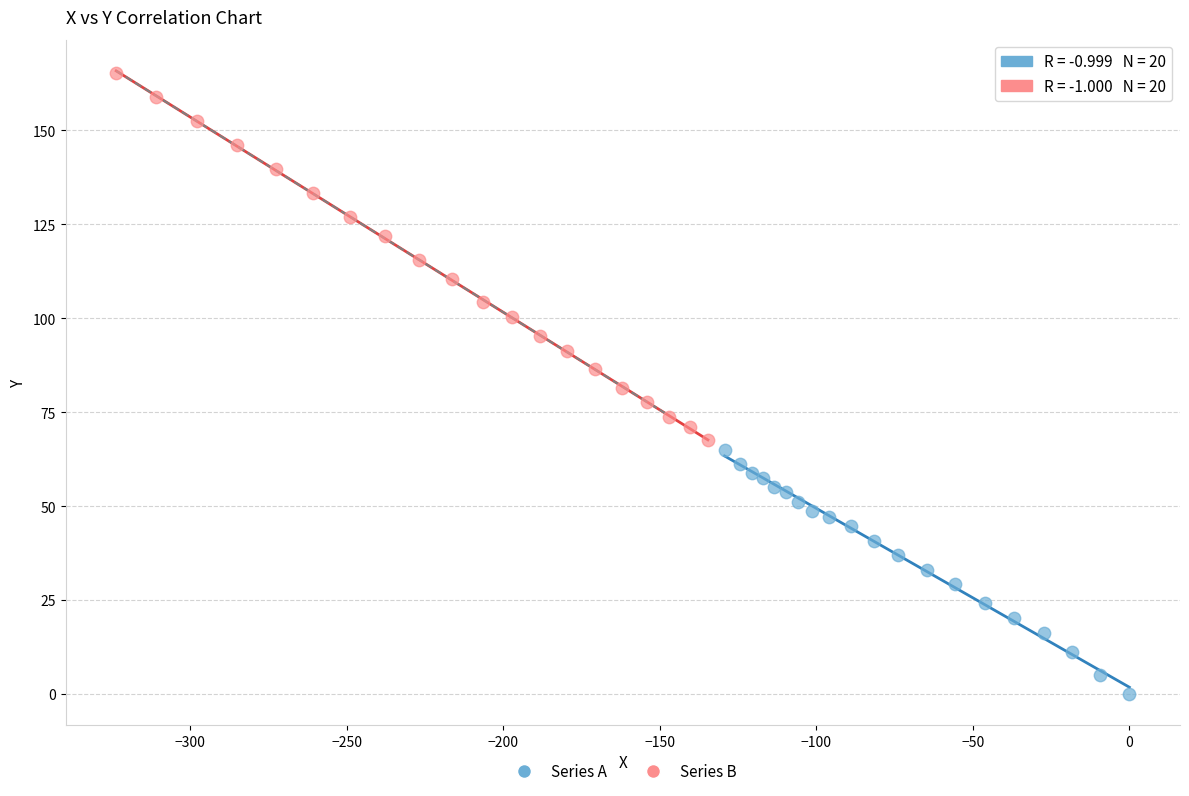

Which series contains the lowest Y value?

Series A